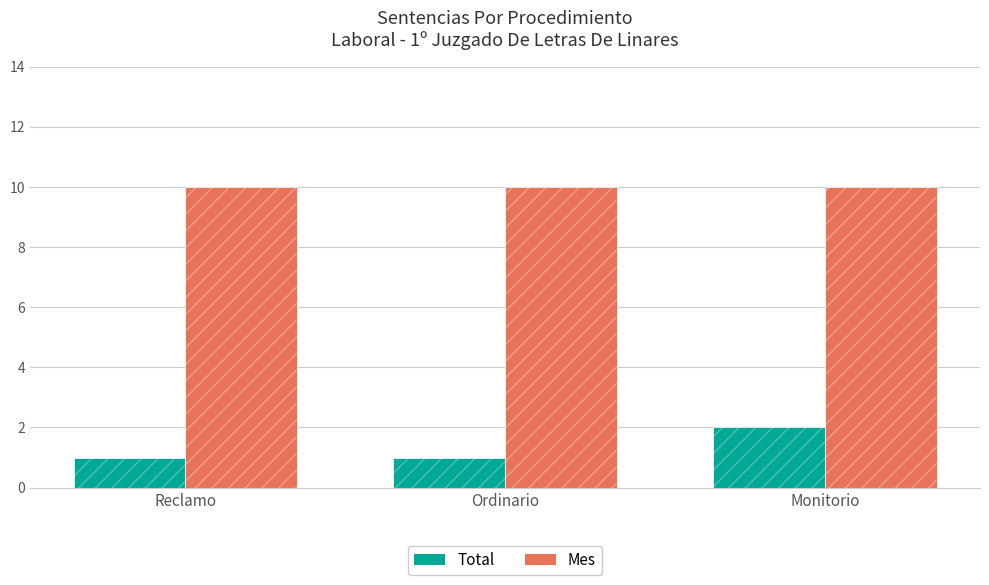

What are all the series names shown in the legend?

Total, Mes